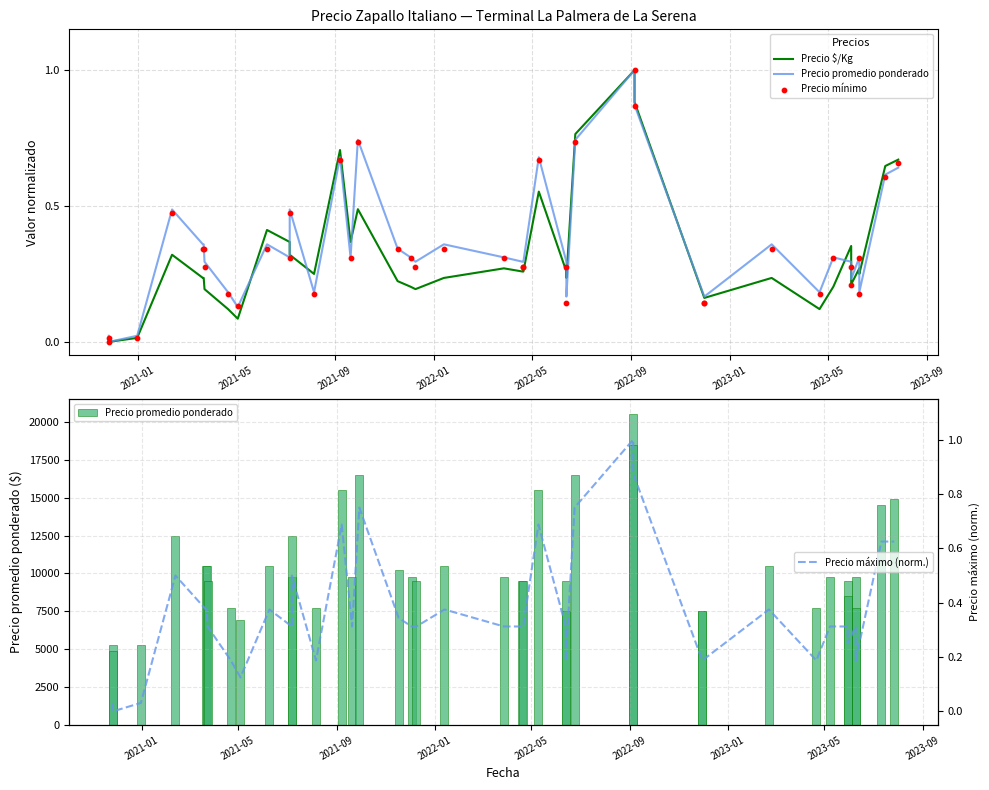

What are all the series names shown in the legend?

Precio $/Kg, Precio promedio ponderado, Precio mínimo, Precio máximo (norm.)